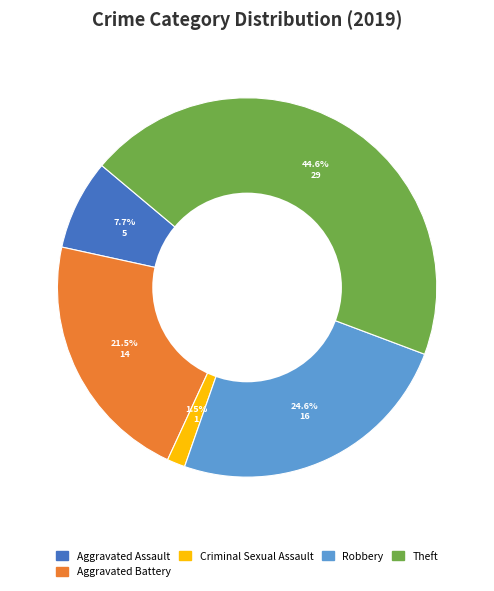

Is there a majority slice in this chart?

No